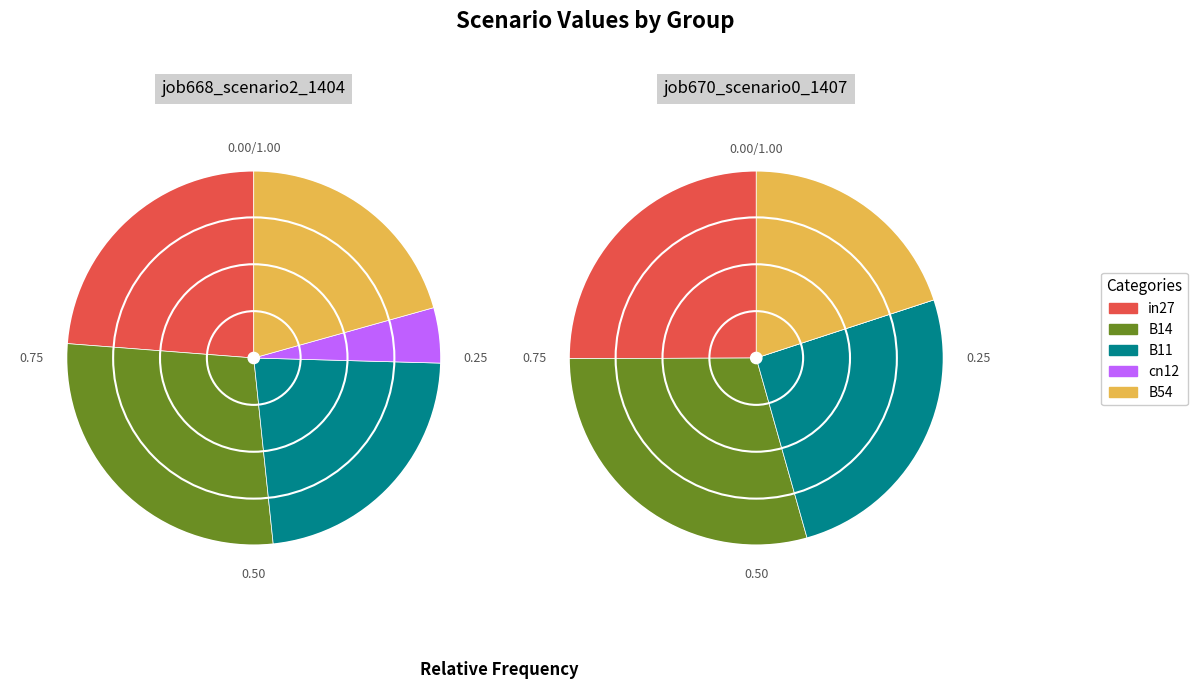

Count the number of slices in the pie.

5